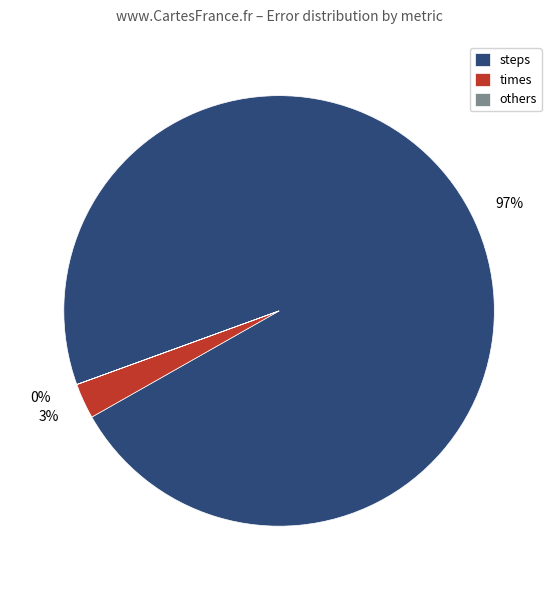

To the nearest percent, what is the average slice percentage?

33%